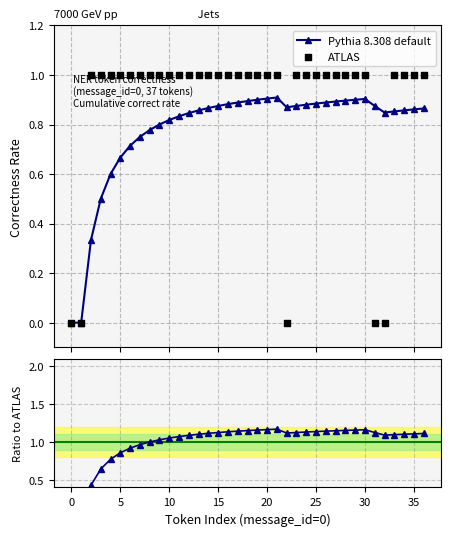

At how many categories does at least one series exceed 0?

35